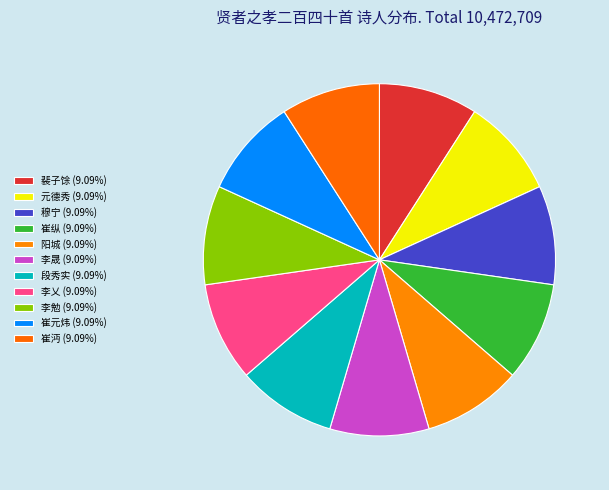

Is there a majority slice in this chart?

No